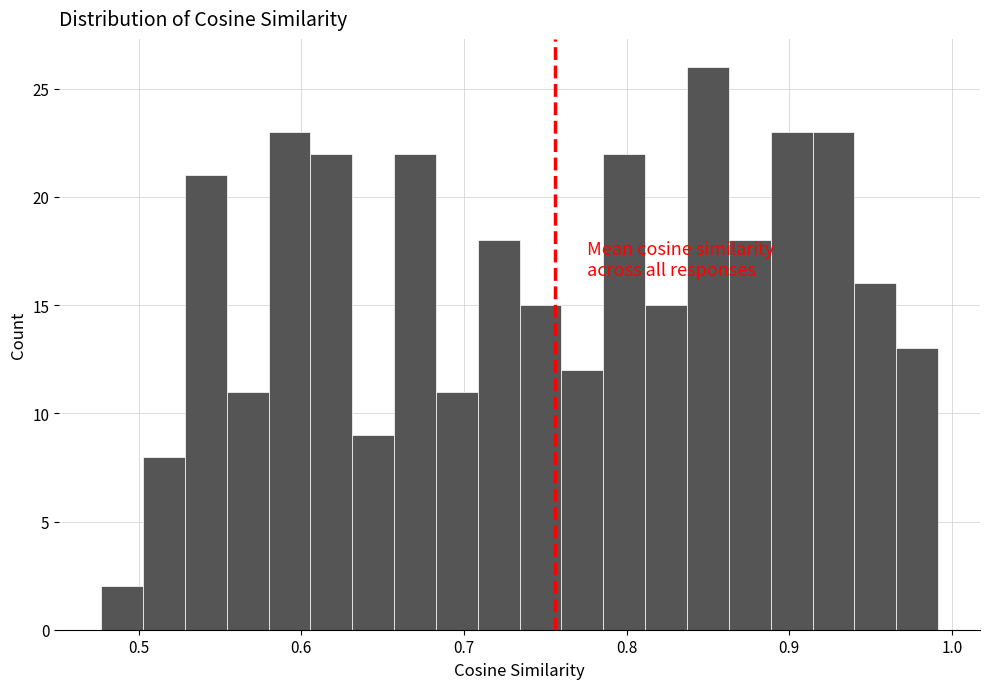

Read against the x-axis, roughly where is the centre of the tallest bar?

0.85